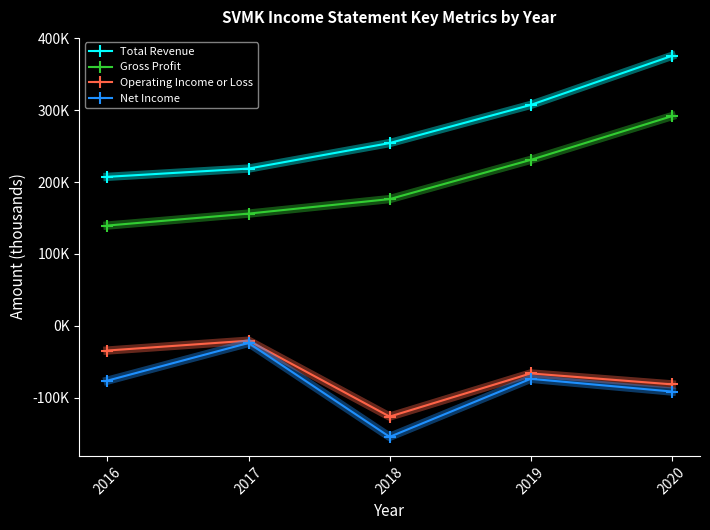

At which category is the sum across all series the highest?

2020